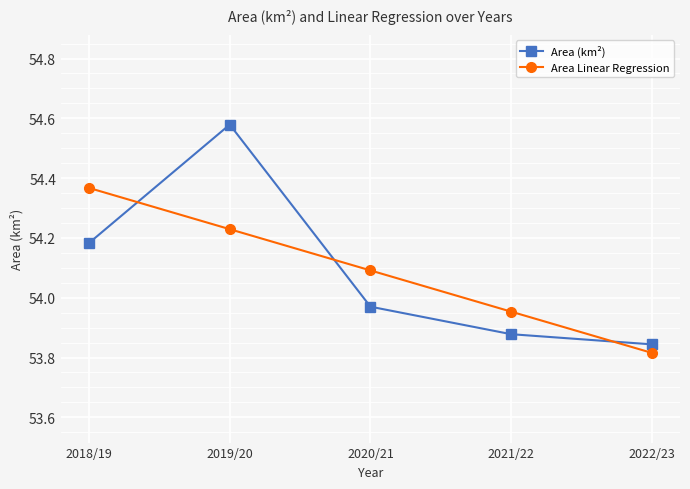

How many lines are shown in the chart?

2